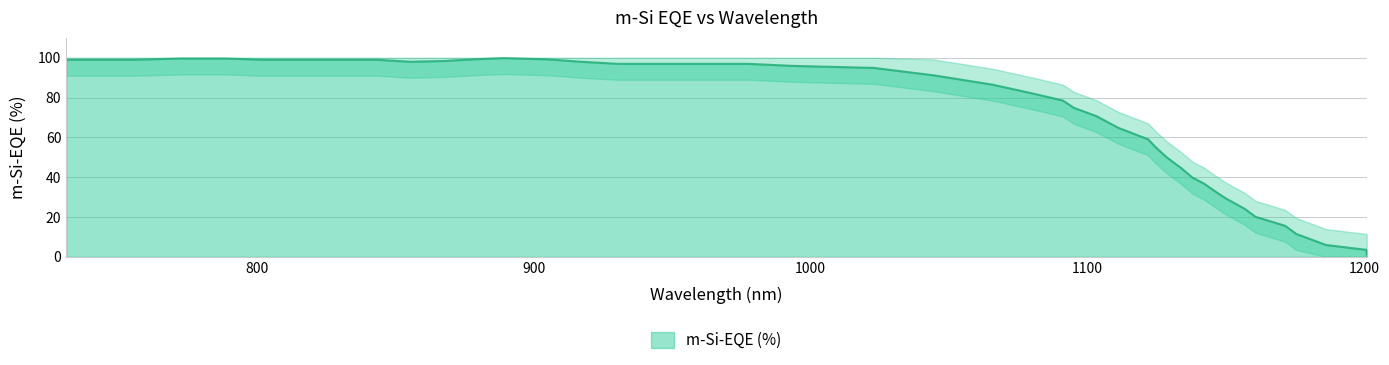

What is the value of the 35th point from the left?

99.0